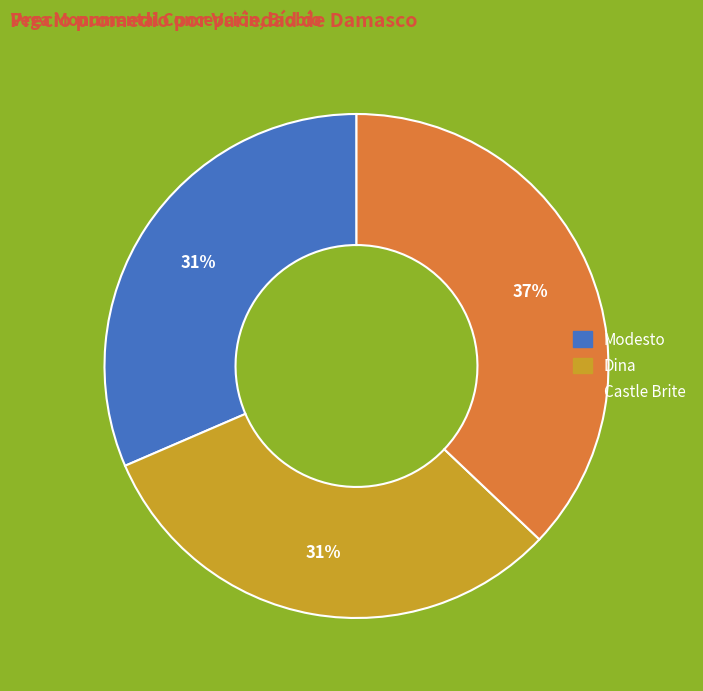

To the nearest percent, what is the average slice percentage?

33%